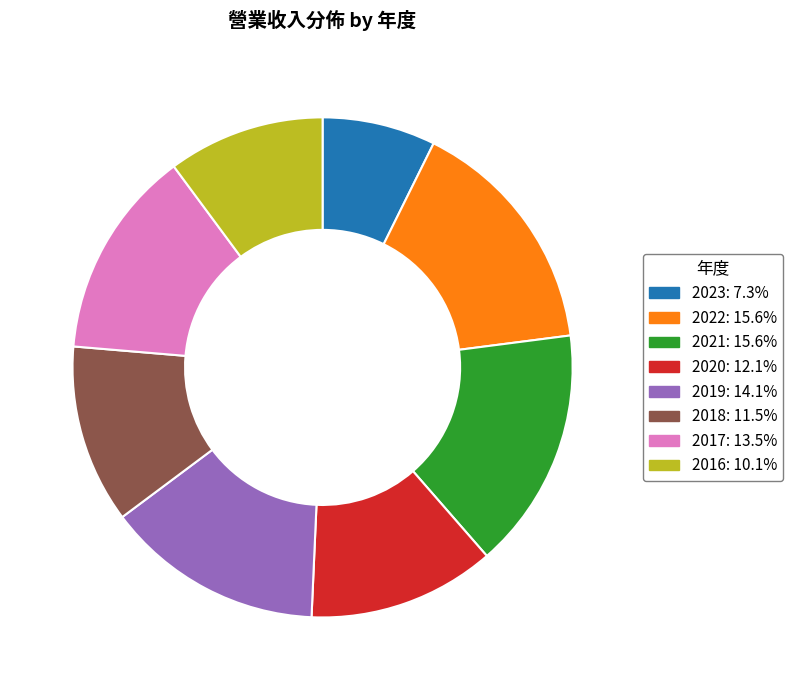

Do 2022: 15.6% and 2018: 11.5% together represent more than half of the pie?

No